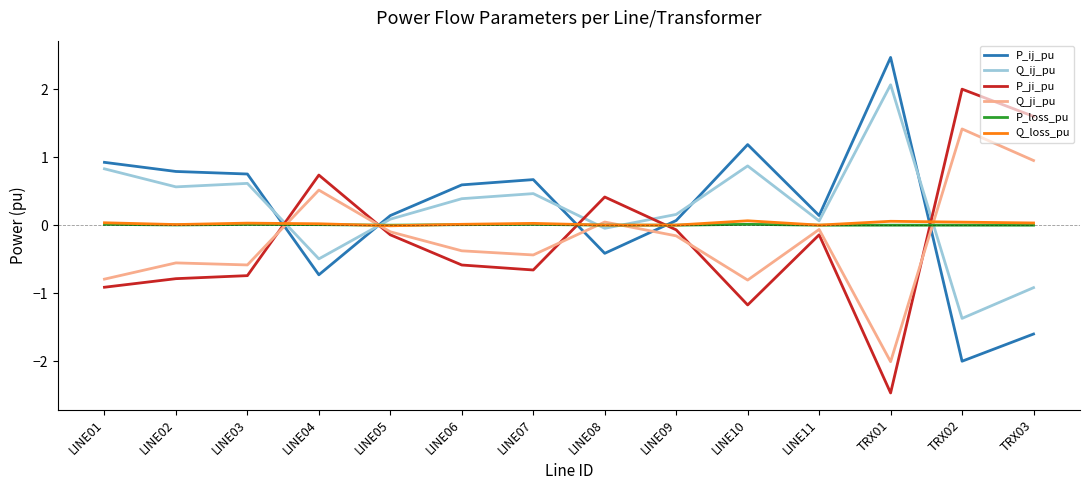

The value of Q_ji_pu at TRX03 is 1.0. True or false?

True